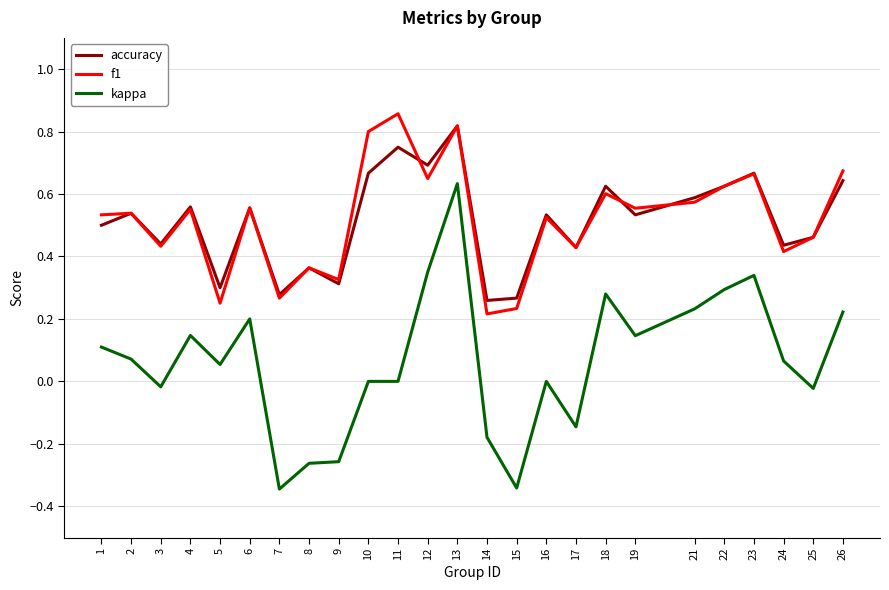

Which category has the highest value in the accuracy series?

13